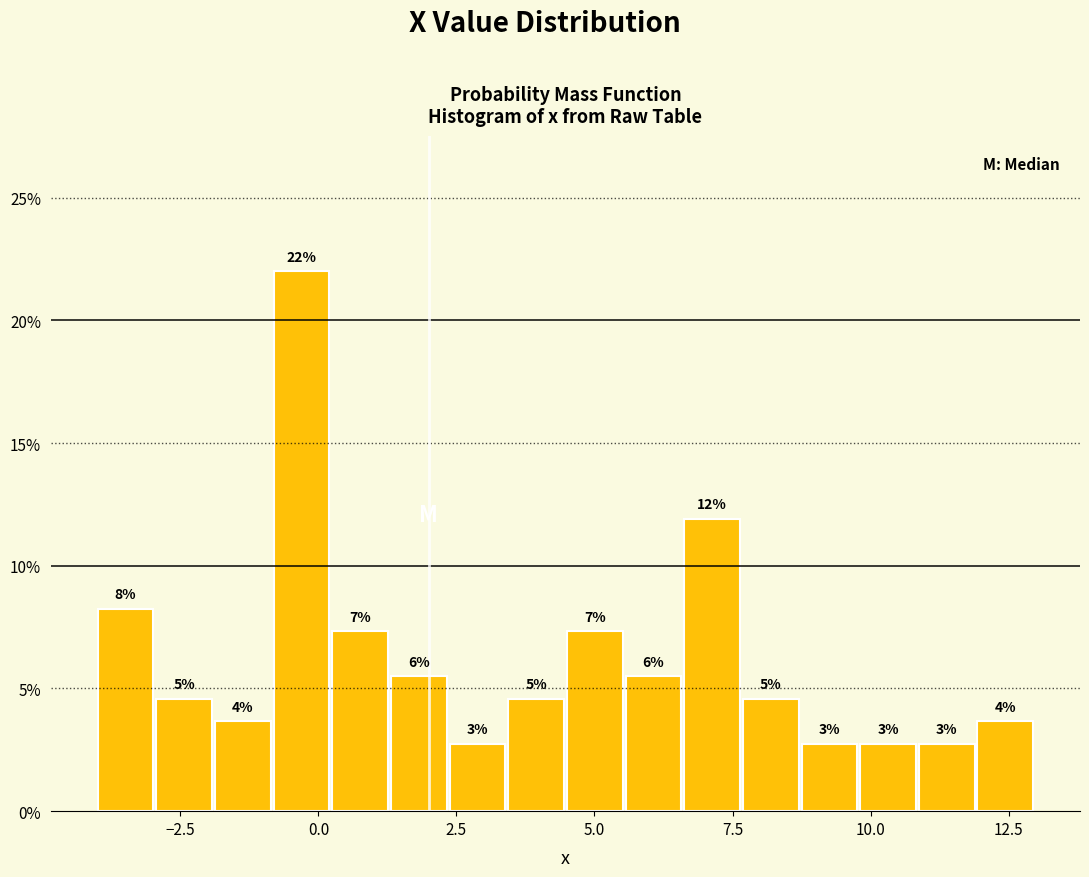

Read against the x-axis, roughly where is the centre of the tallest bar?

-0.5